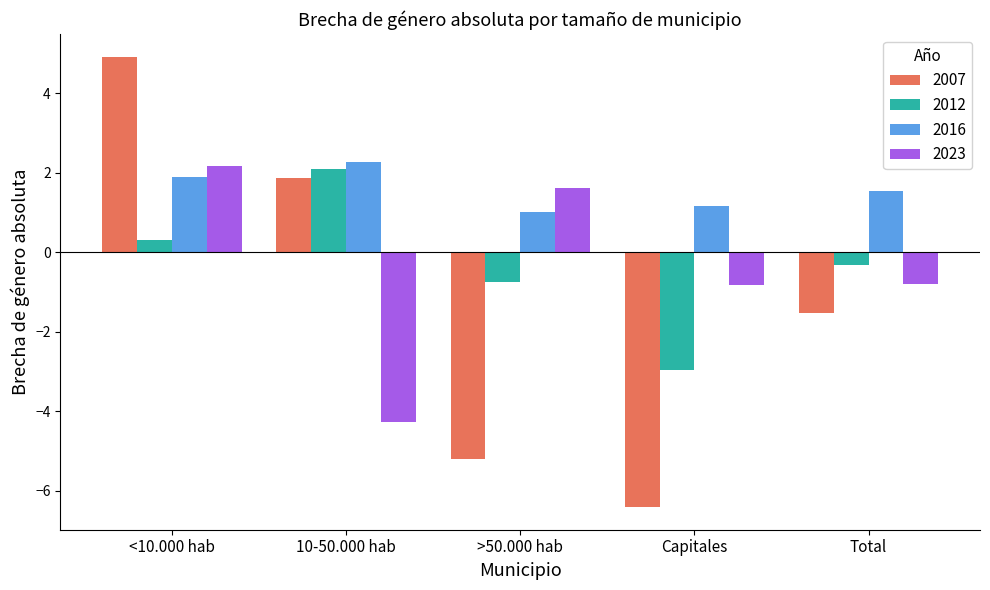

How many bars are there in total?

20